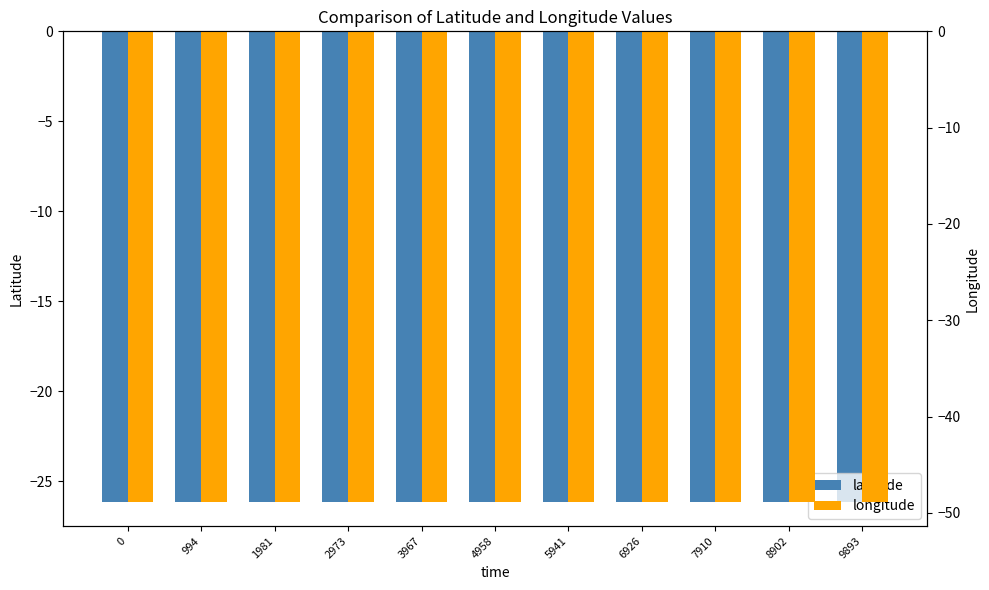

How many bars are there in each group?

2